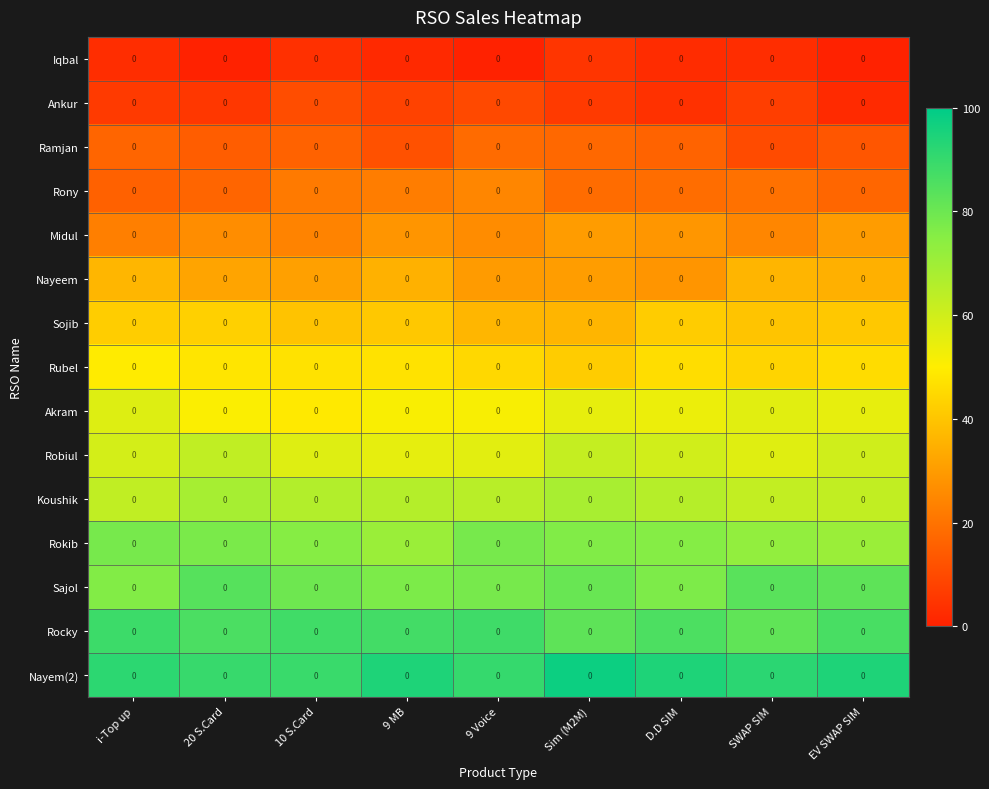

What value does the Iqbal series have at SWAP SIM?

2.9